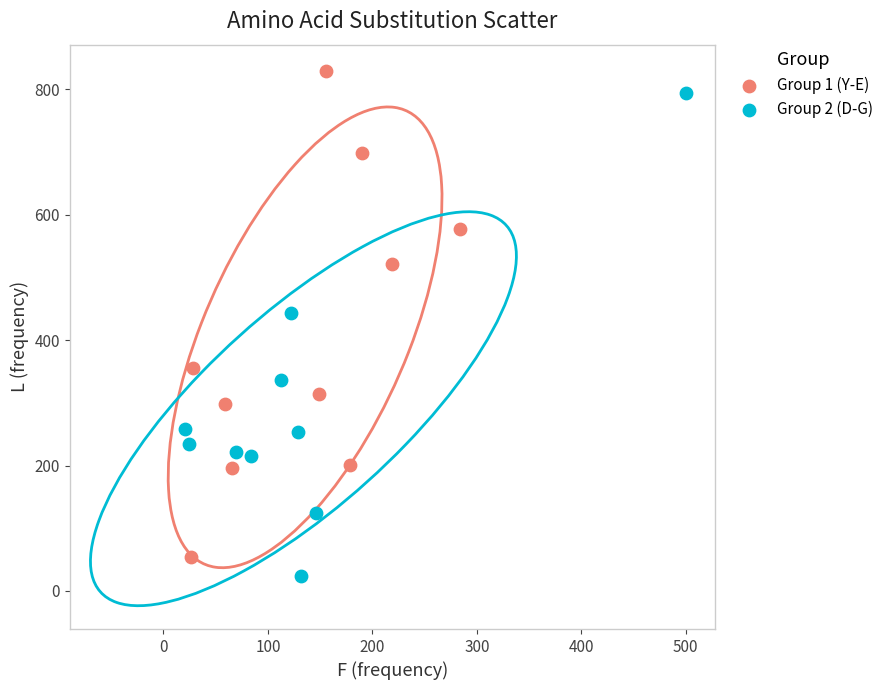

What are all the series names shown in the legend?

Group 1 (Y-E), Group 2 (D-G)